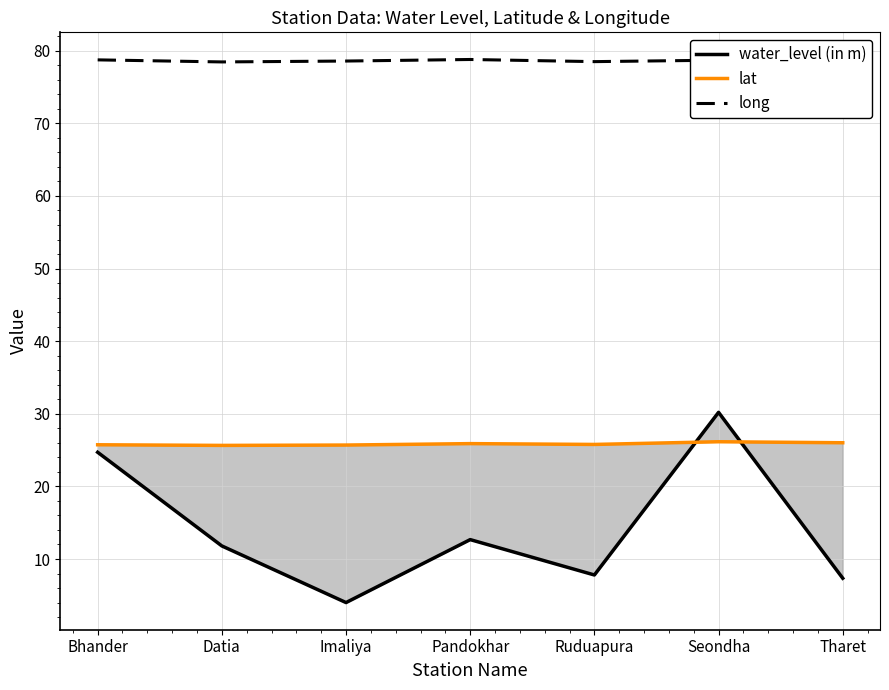

How many lines are shown in the chart?

3